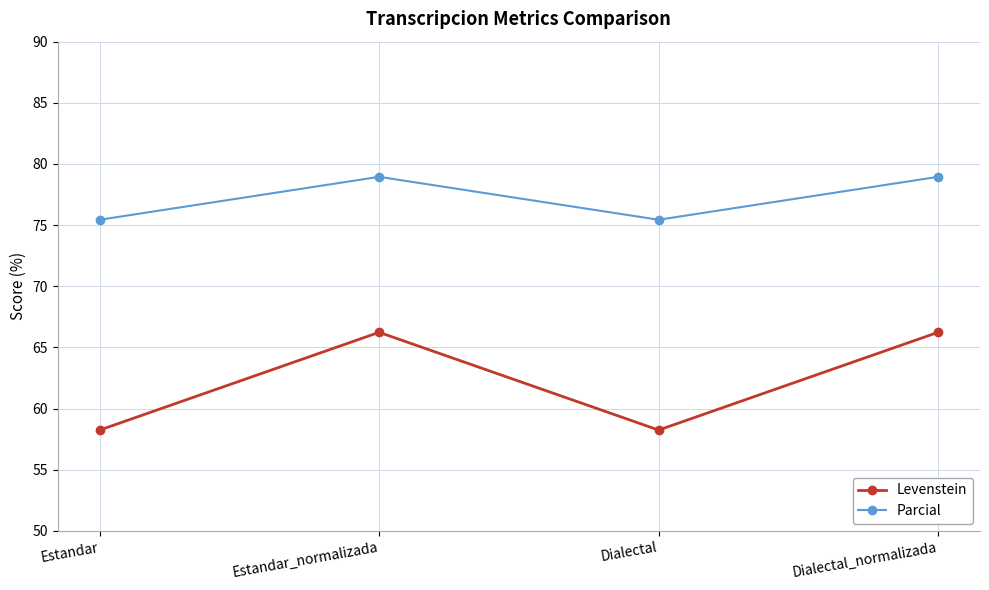

What is the difference between the highest and lowest values at Estandar_normalizada?

12.7